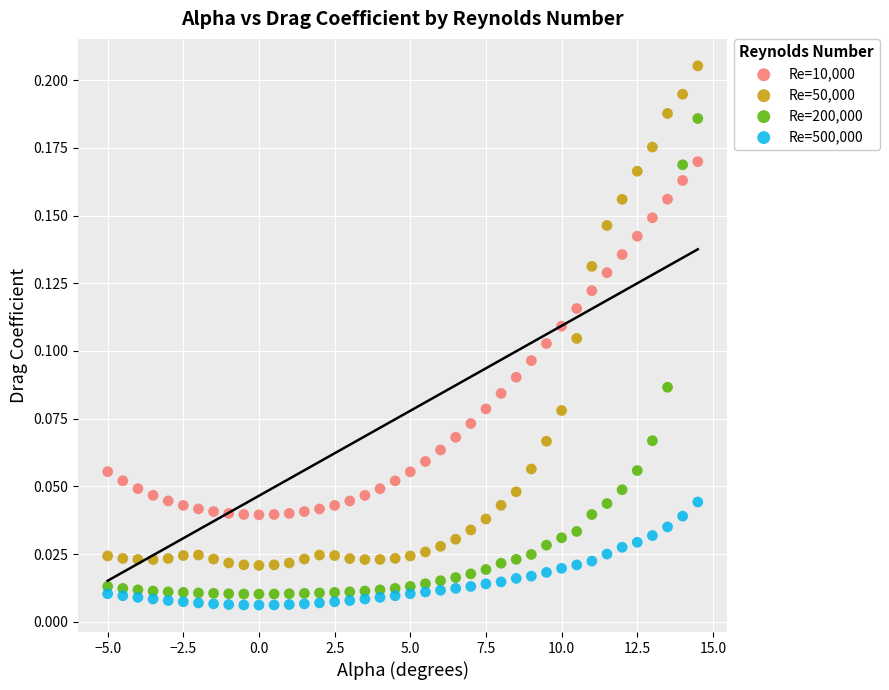

Which series has the widest spread of Y values?

Re=50,000